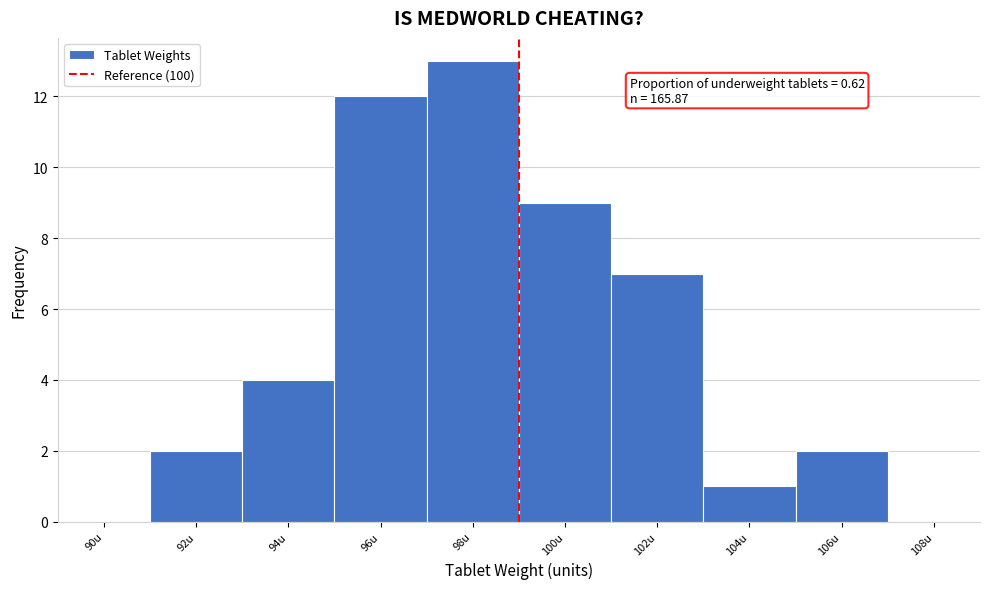

Reading left to right, transcribe all the data shown in this chart.

90u=0	92u=2	94u=4	96u=12	98u=13	100u=9	102u=7	104u=1	106u=2	108u=0